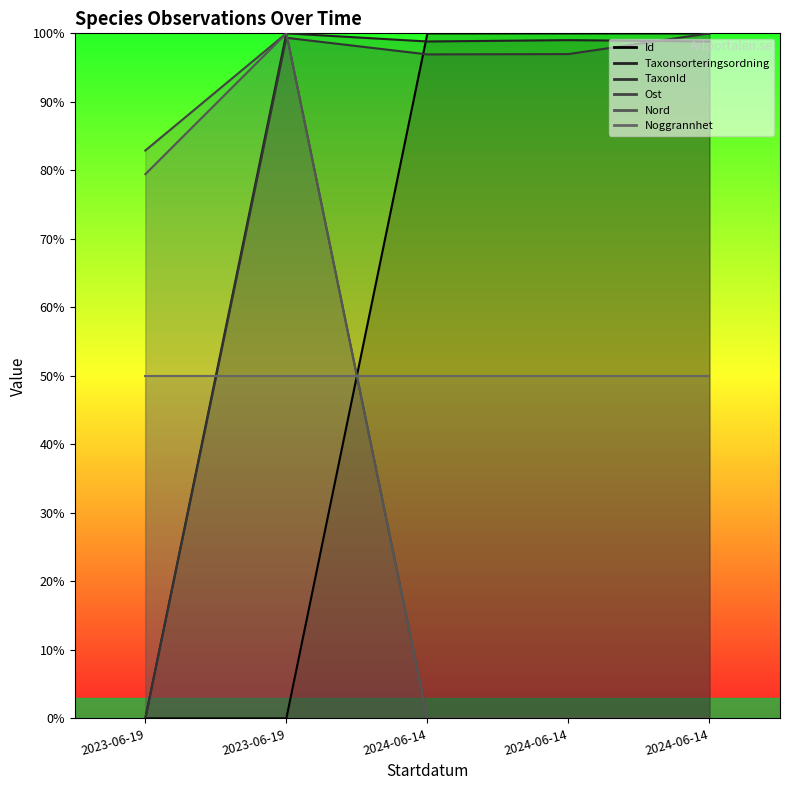

Does the chart display data point markers on the line(s)?

No